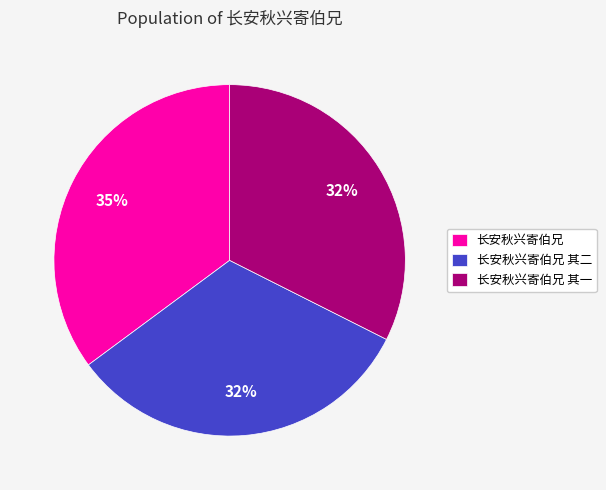

To the nearest percent, what percentage of the pie is 长安秋兴寄伯兄 其一?

32%